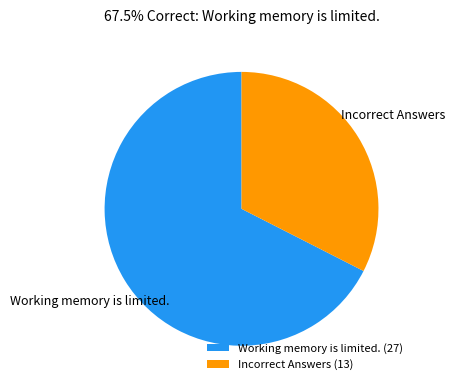

Combined, do Working memory is limited. (27) and Incorrect Answers (13) account for over 50%?

Yes